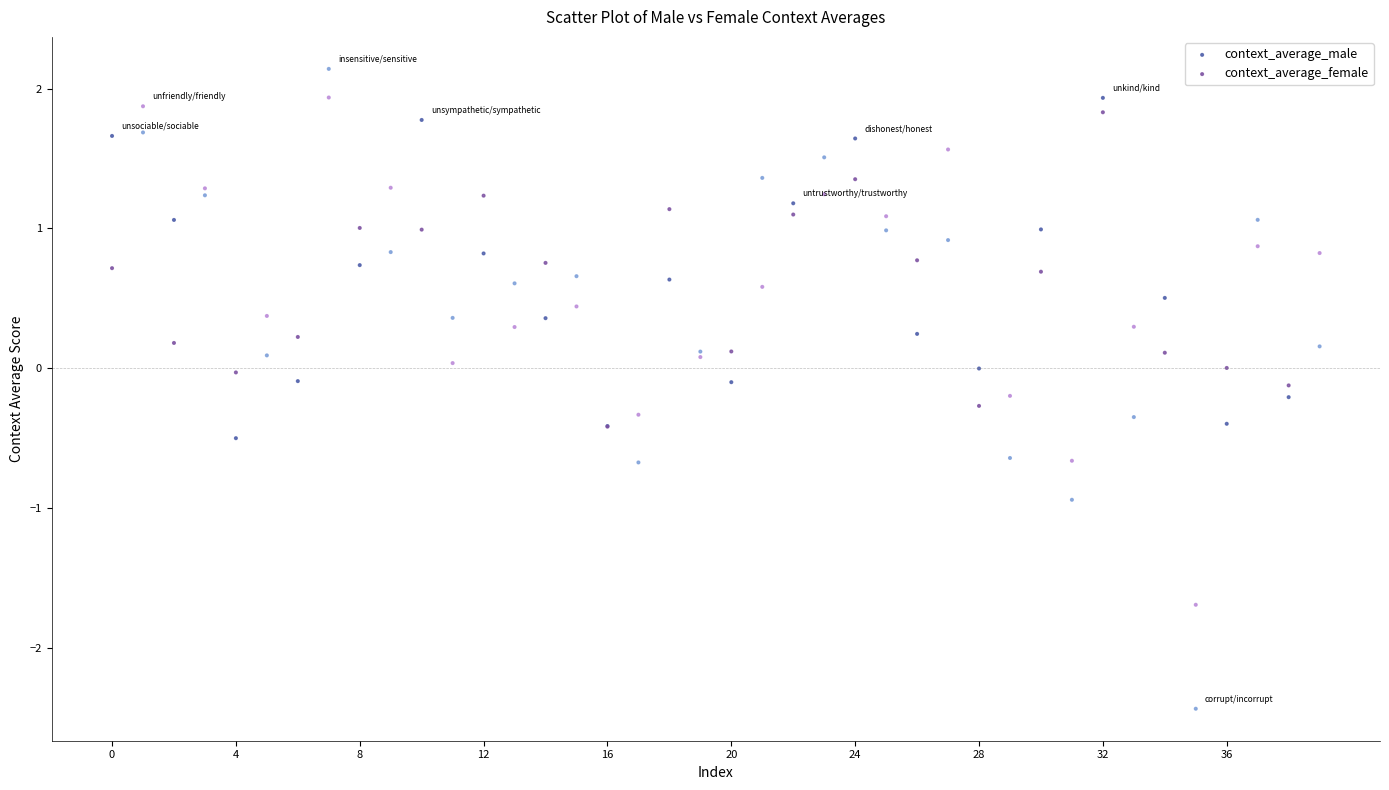

What are all the series names shown in the legend?

context_average_male, context_average_female